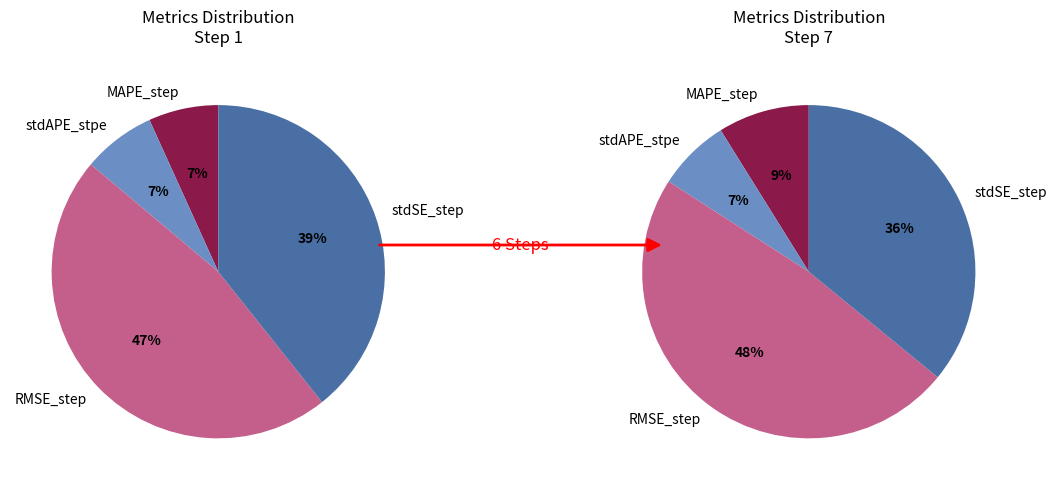

To the nearest percent, what is the average slice percentage?

25%